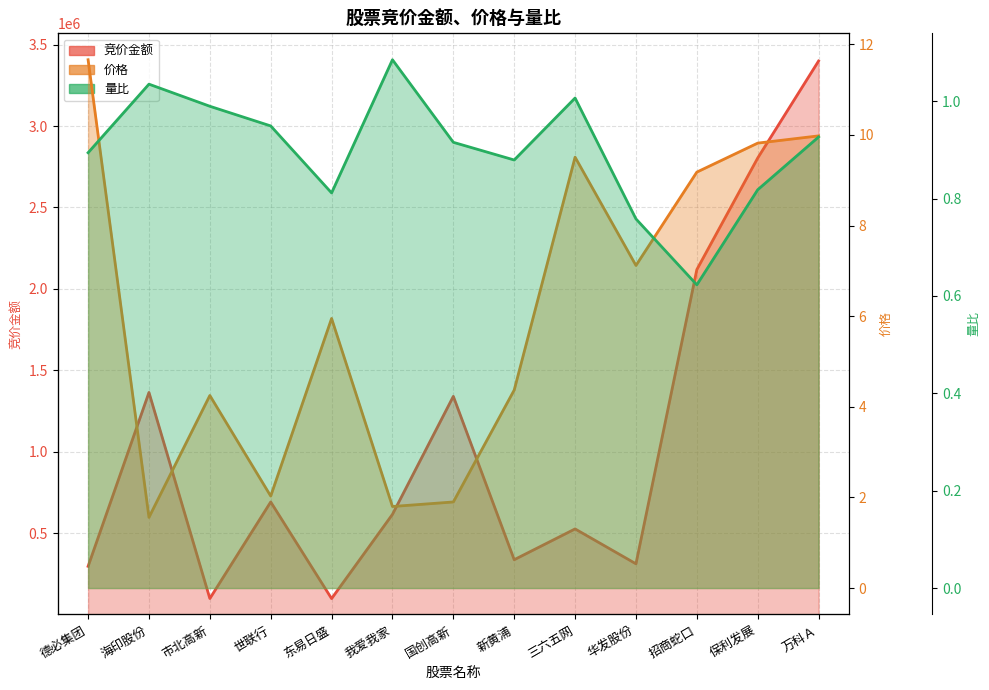

What is the minimum value shown in the chart?

0.6